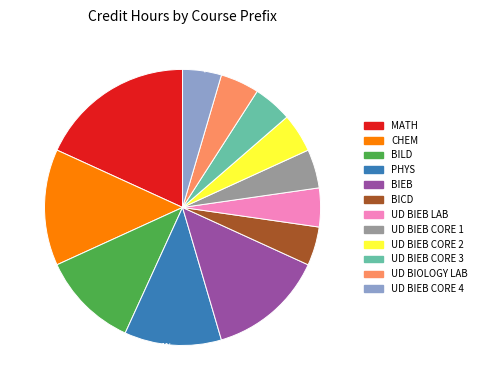

To the nearest percent, what is the average slice percentage?

8%